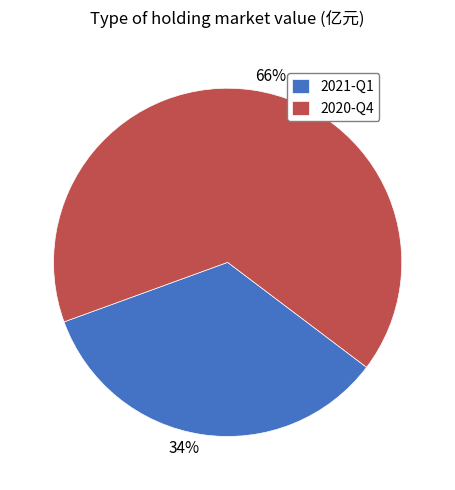

Does any single category account for the majority?

Yes